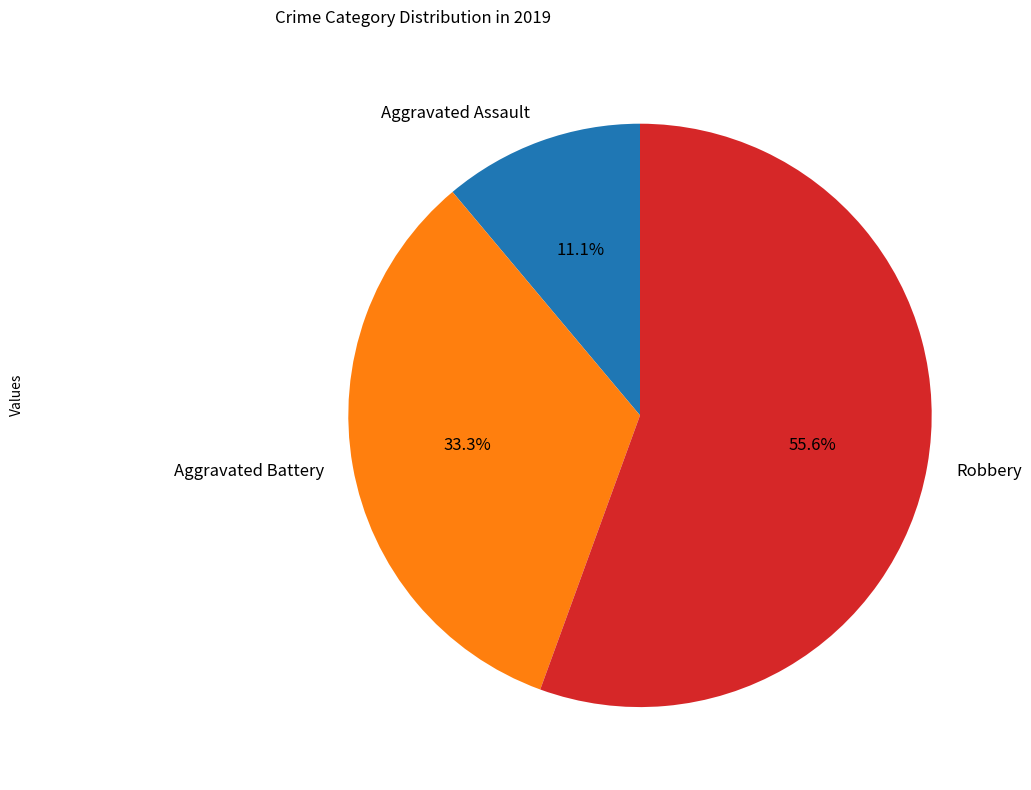

Rank the categories by value from highest to lowest.

Robbery, Aggravated Battery, Aggravated Assault